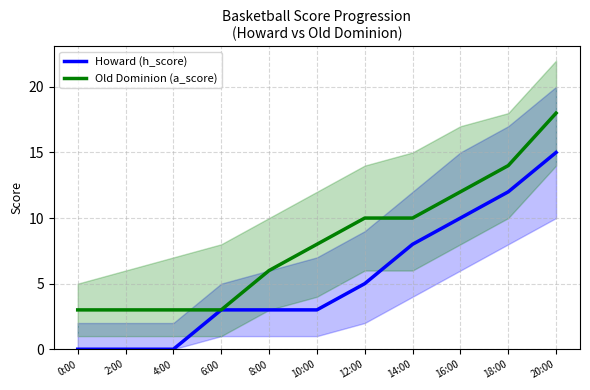

Rank the series by their maximum value, from lowest to highest.

Howard (h_score), Old Dominion (a_score)